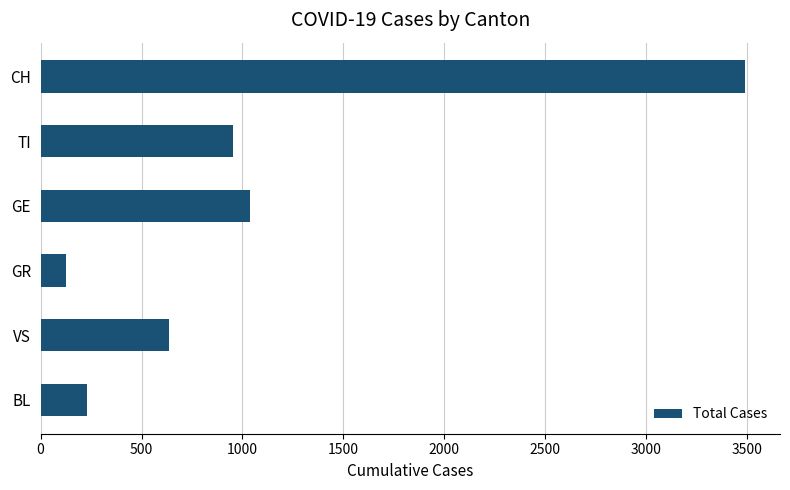

What is the sum of all values?

6472